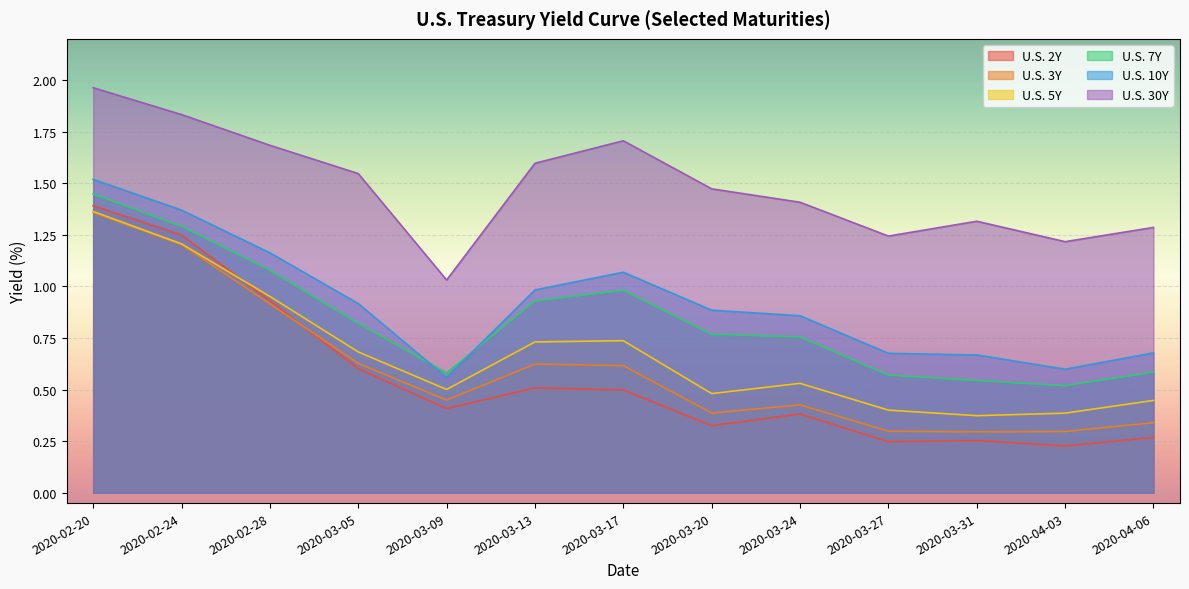

What is the sum of the U.S. 5Y values at 2020-03-27 and 2020-03-17?

1.1